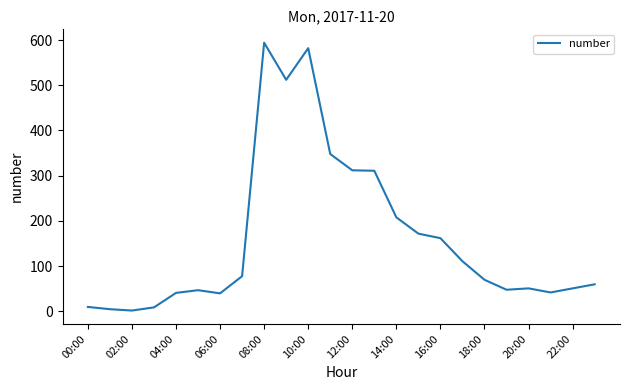

What is the difference between the maximum and minimum values?

592